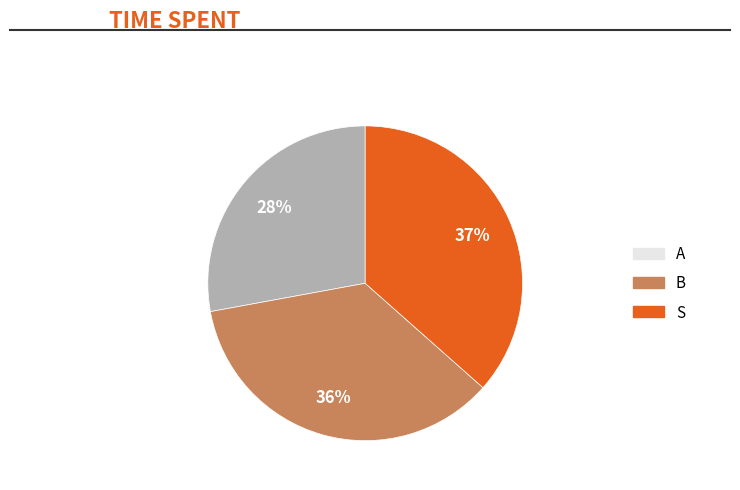

What percentage is the B slice, to the nearest percent?

36%